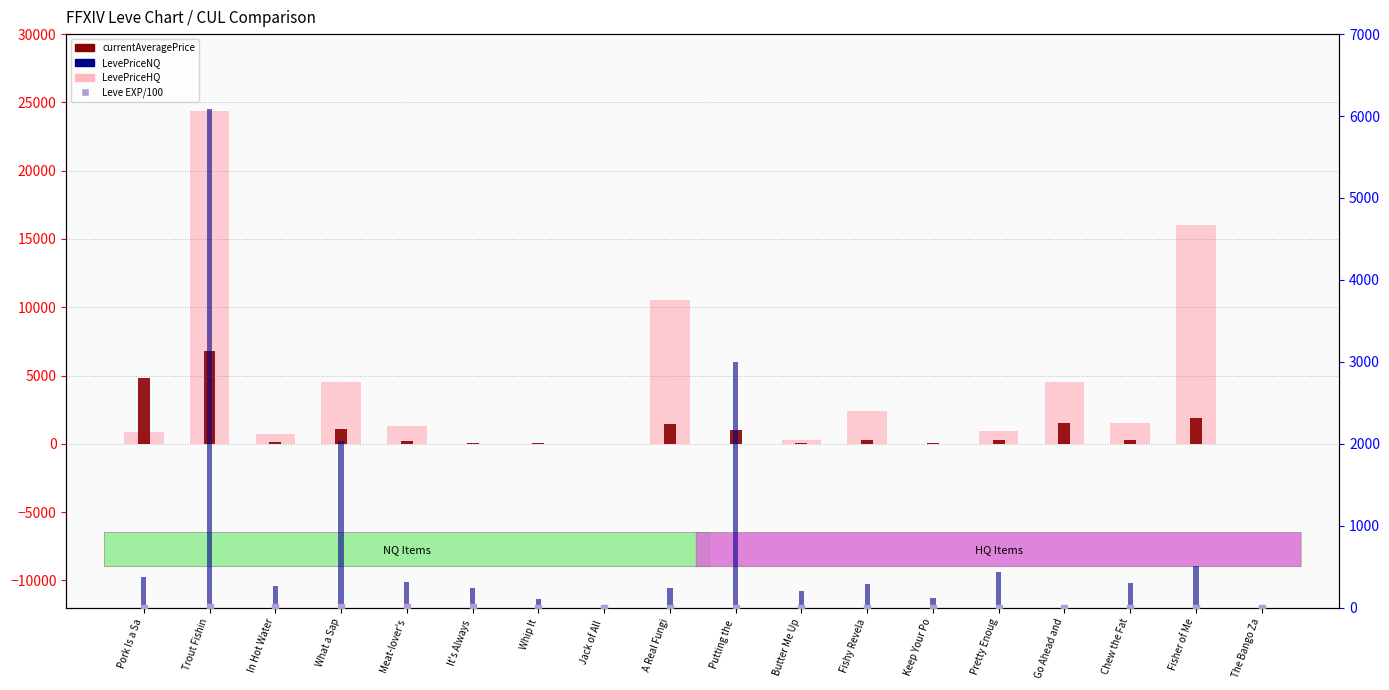

What are all the series names shown in the legend?

LevePriceHQ, currentAveragePrice, LevePriceNQ, Leve EXP/100